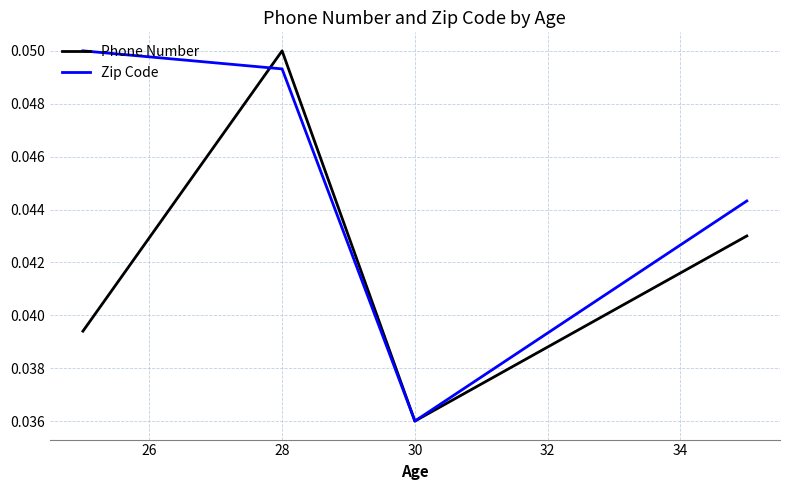

List the series in order of their overall mean, highest first.

Zip Code, Phone Number